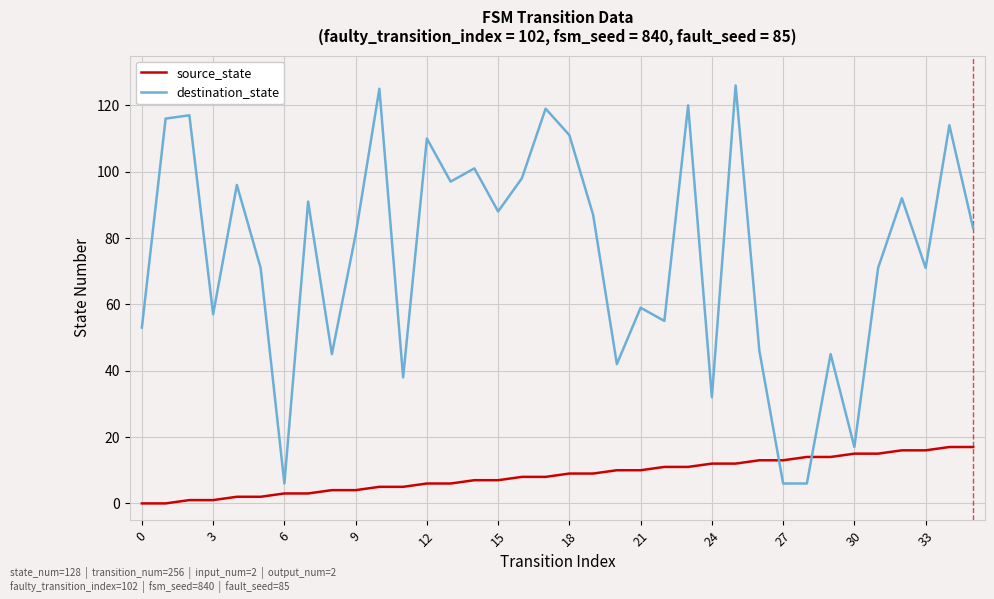

Rank the series by their maximum value, from lowest to highest.

source_state, destination_state